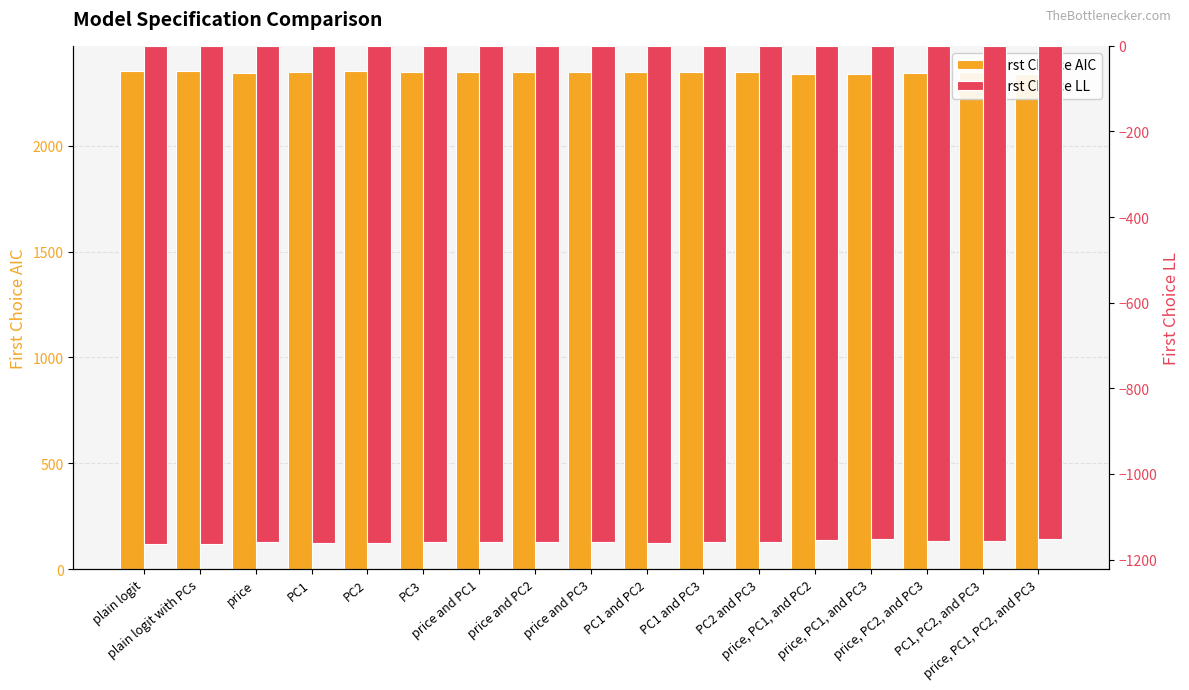

Where is First Choice AIC nearest to the value 2345?

price